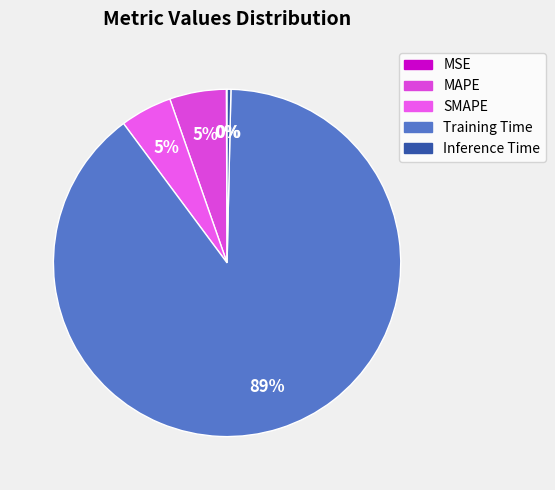

How many segments does this pie chart have?

5